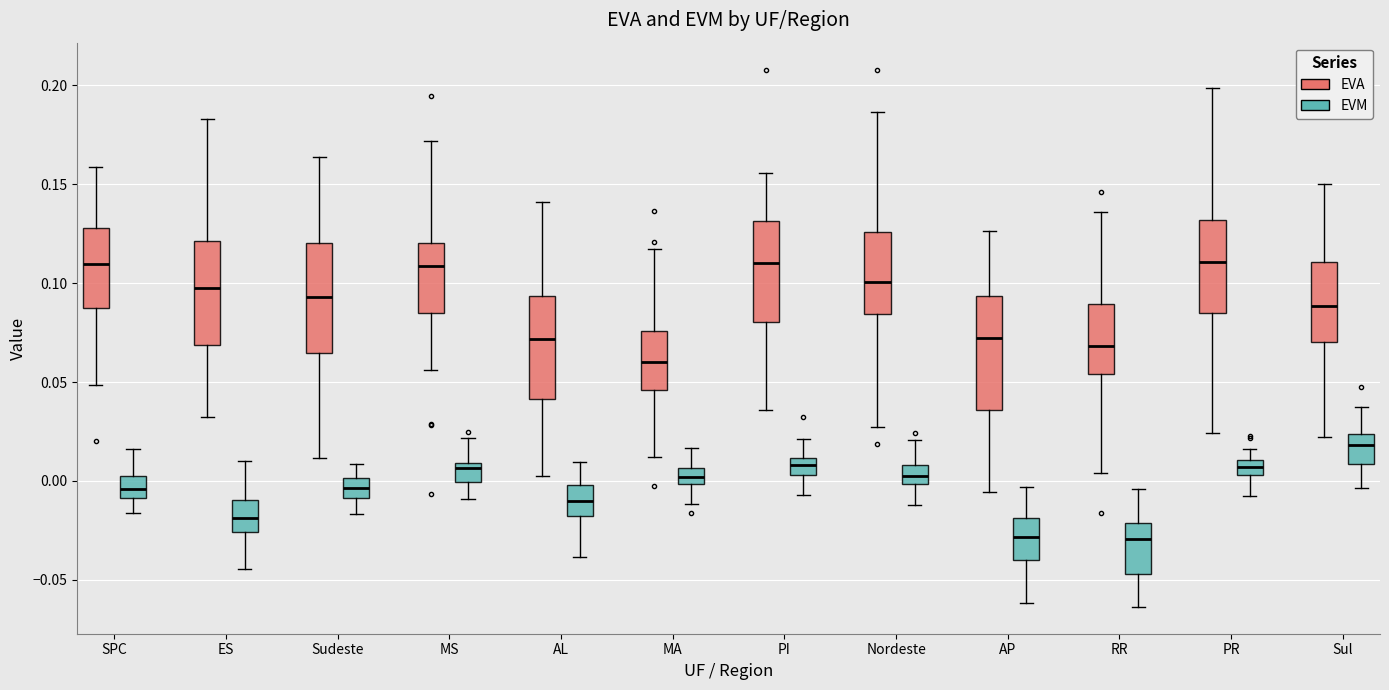

Where is the lower edge of the box for ES (EVM) on the y-axis? The values are not printed on the chart, so give them approximately, as read against the axis.

-0.025